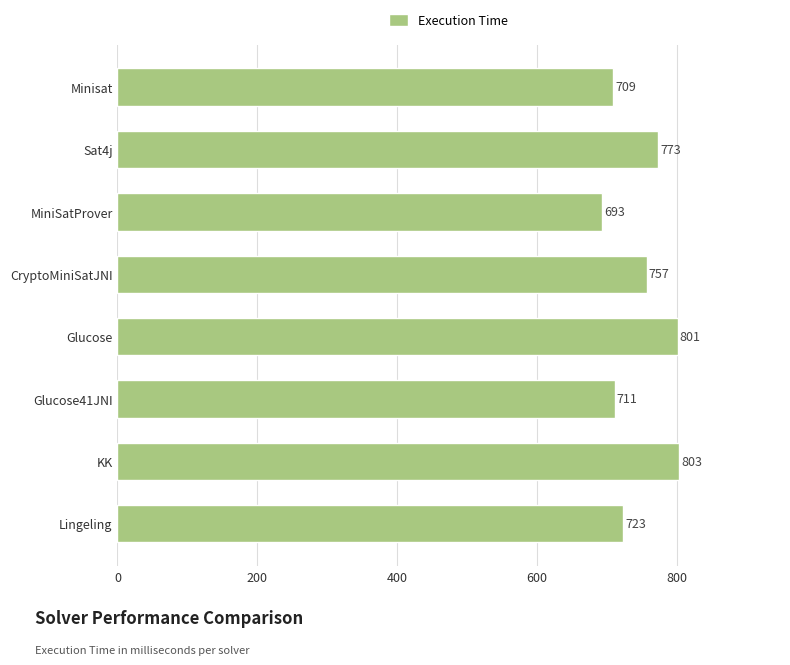

How many data points are less than 757?

4